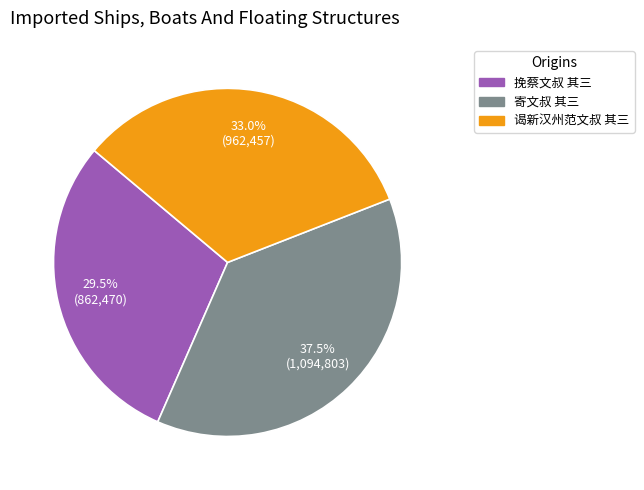

Count the number of slices in the pie.

3